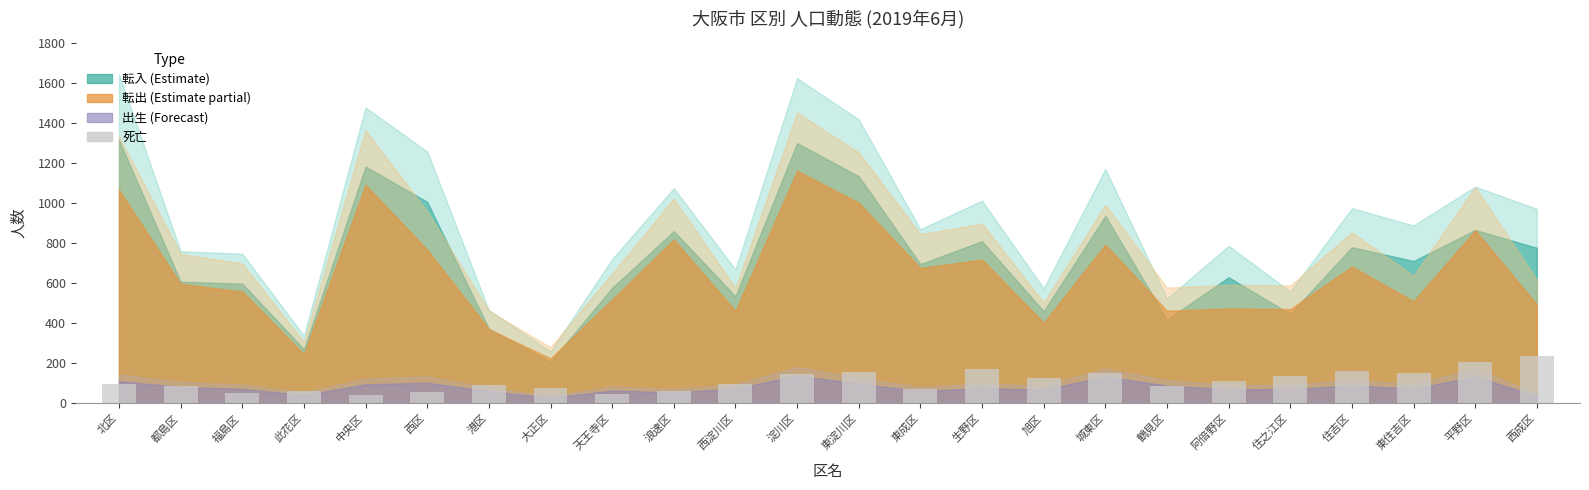

Read the value at 大正区.

78